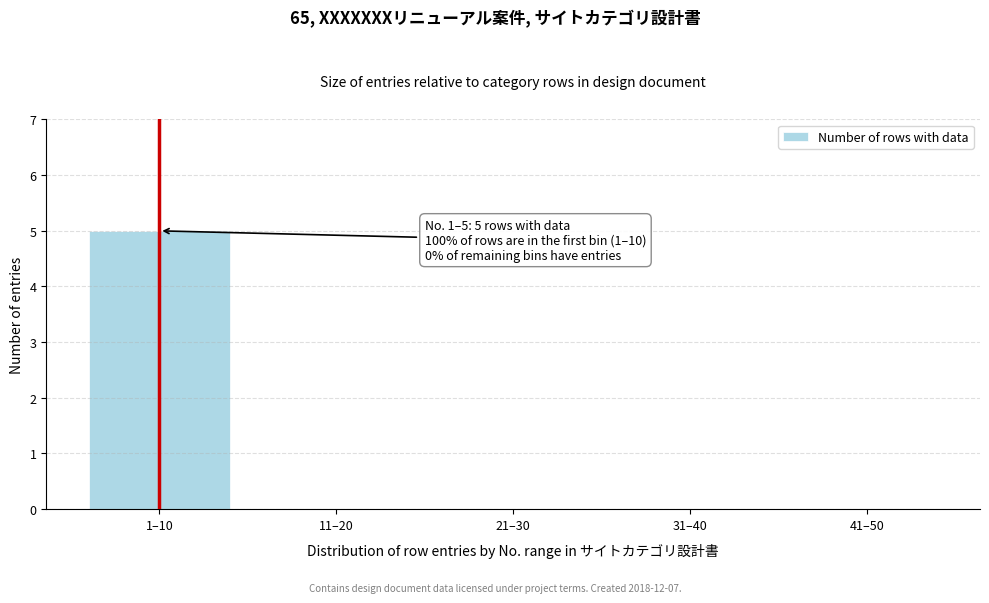

Reading left to right, list all the values displayed in this chart.

1–10=5	11–20=0	21–30=0	31–40=0	41–50=0